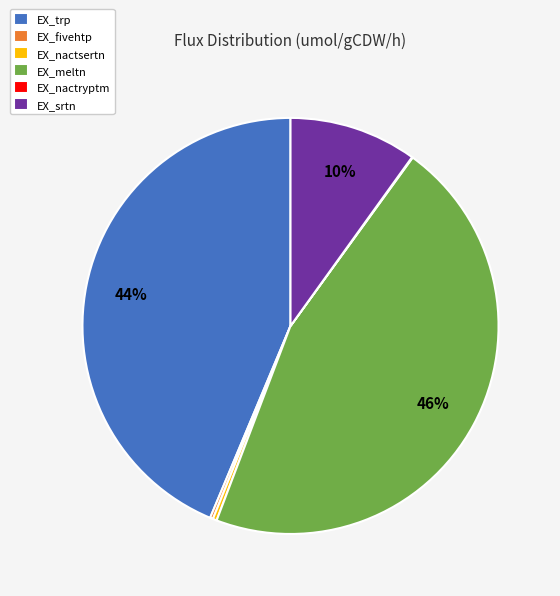

Do EX_nactsertn and EX_trp together represent more than half of the pie?

No